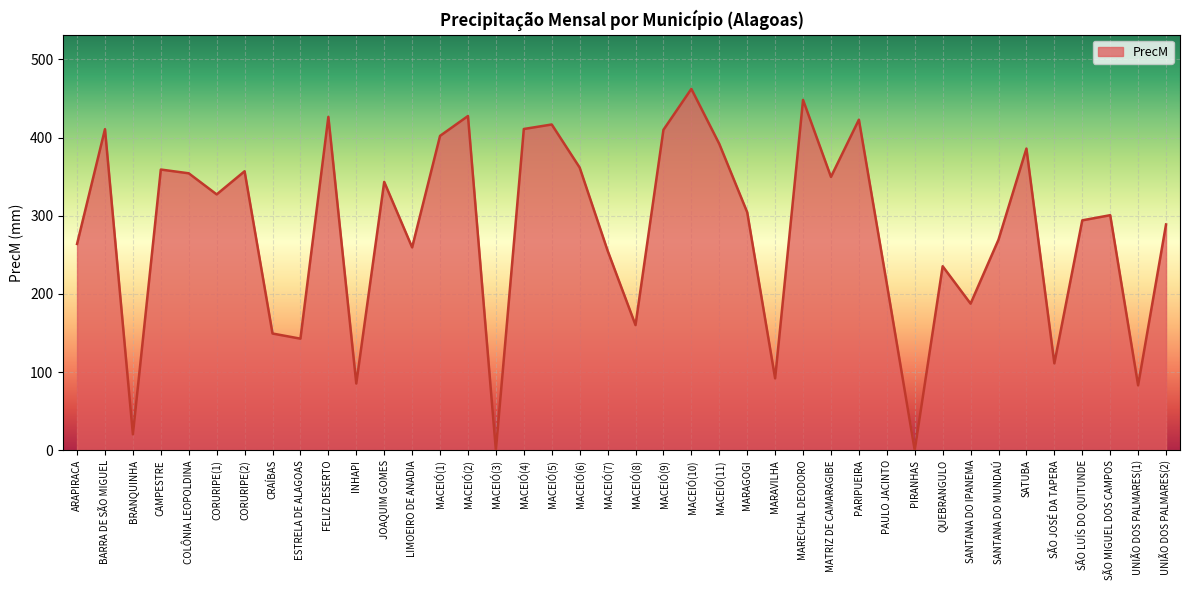

True or false: there are more than 1 points higher than both neighbors.

True